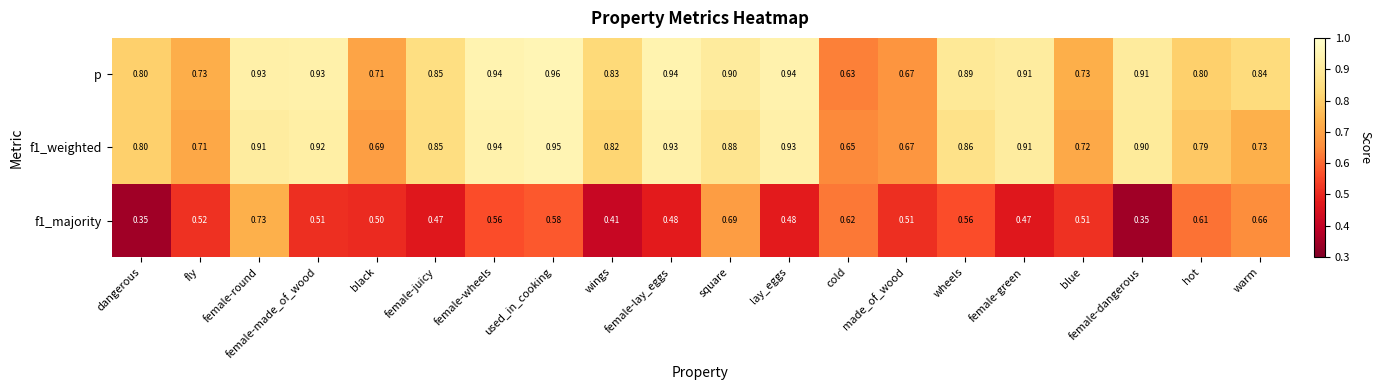

Which series has the largest range (max minus min)?

f1_majority